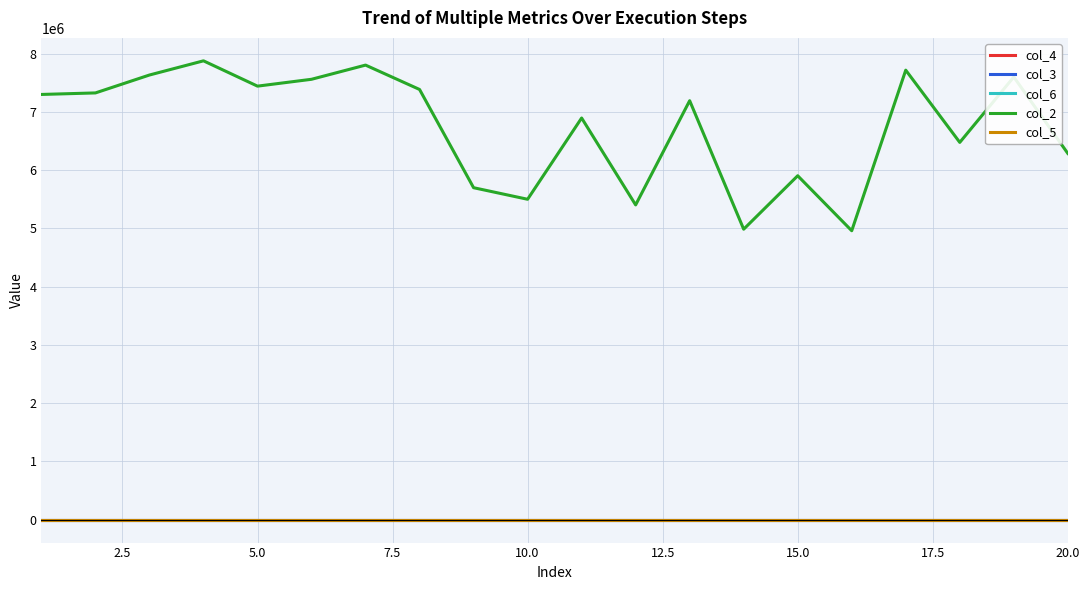

Which series has the largest total across all categories?

col_2